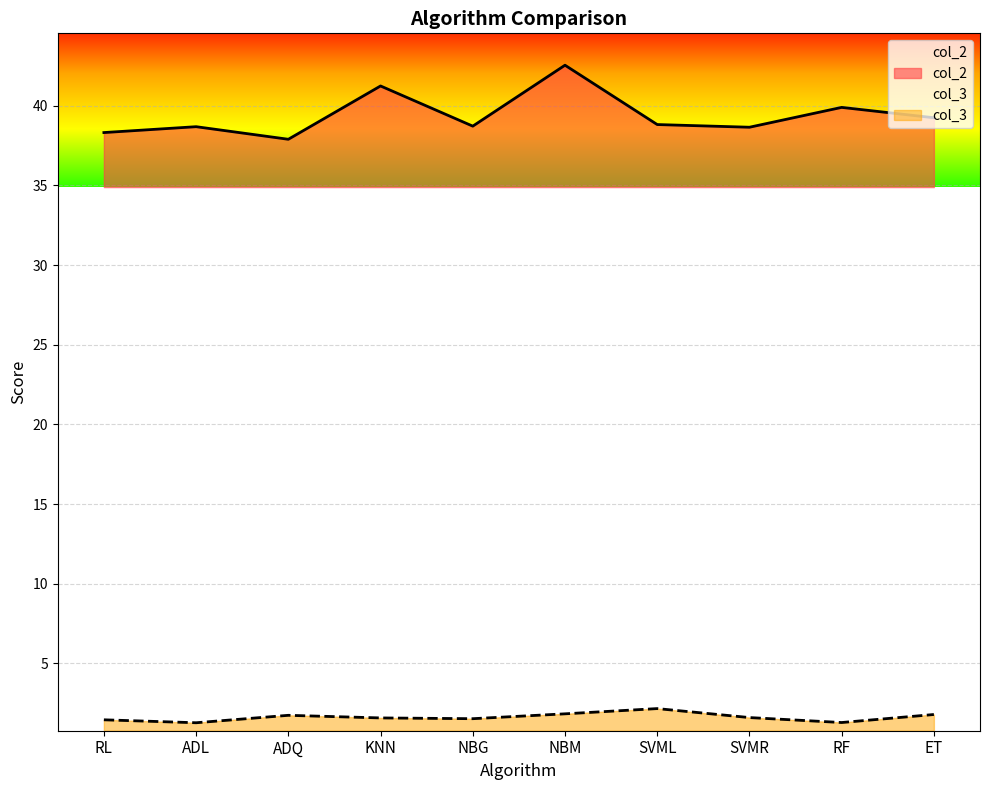

At which label does col_3 reach its peak?

SVML